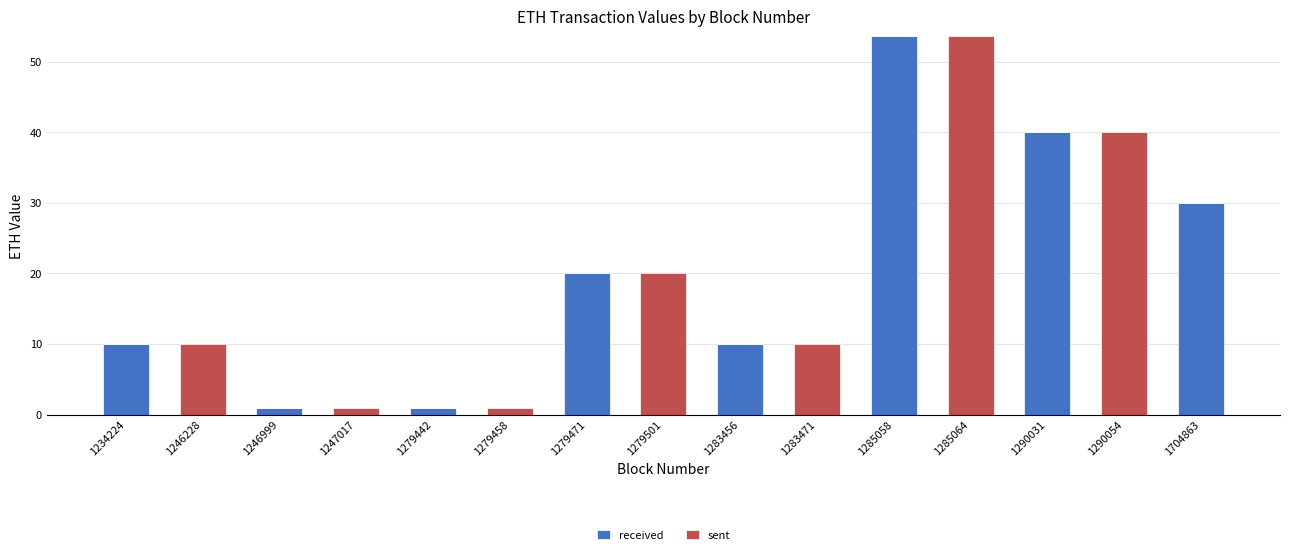

What are all the series names shown in the legend?

received, sent